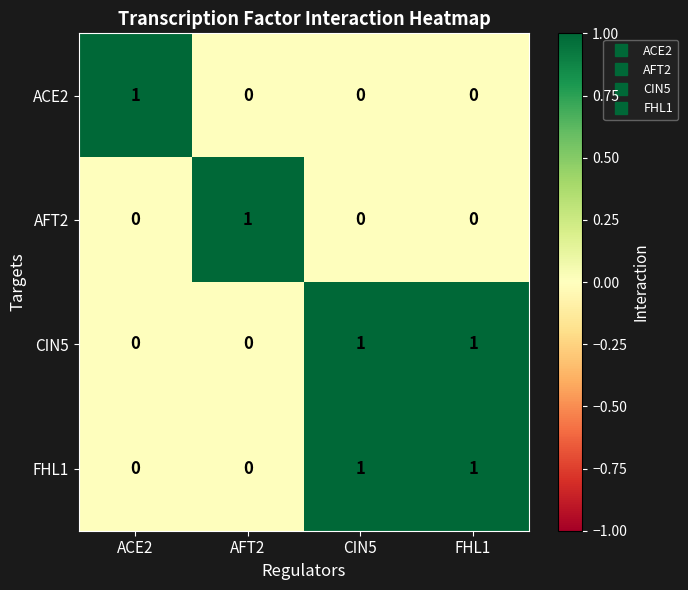

At how many categories does at least one series exceed 0?

4